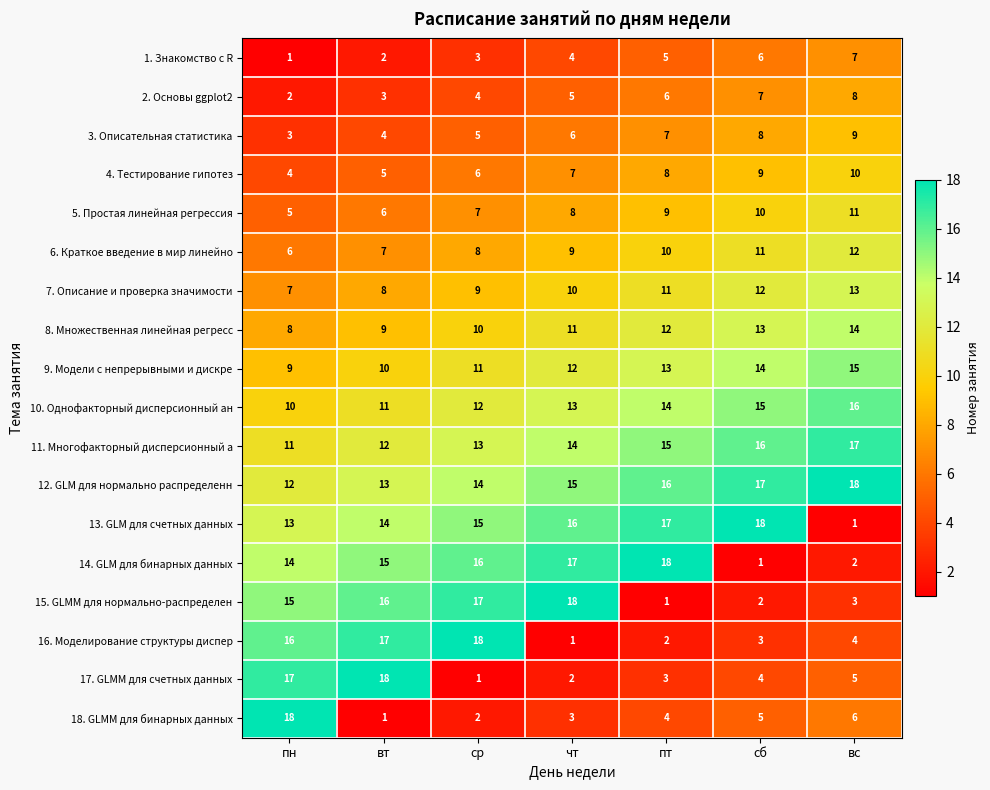

What is the greatest value displayed?

18